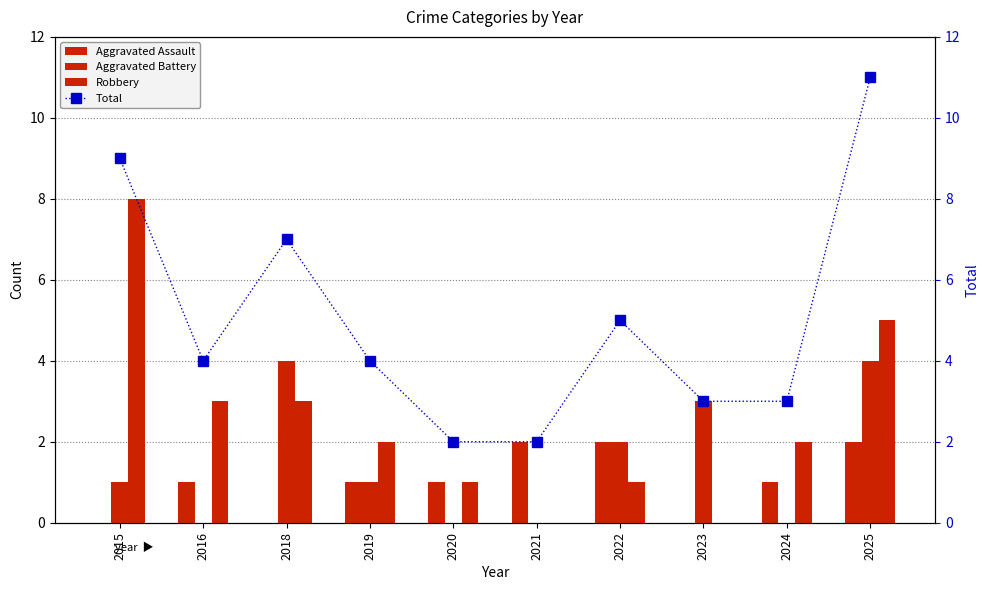

What is the difference between the highest and lowest values at 2023?

3